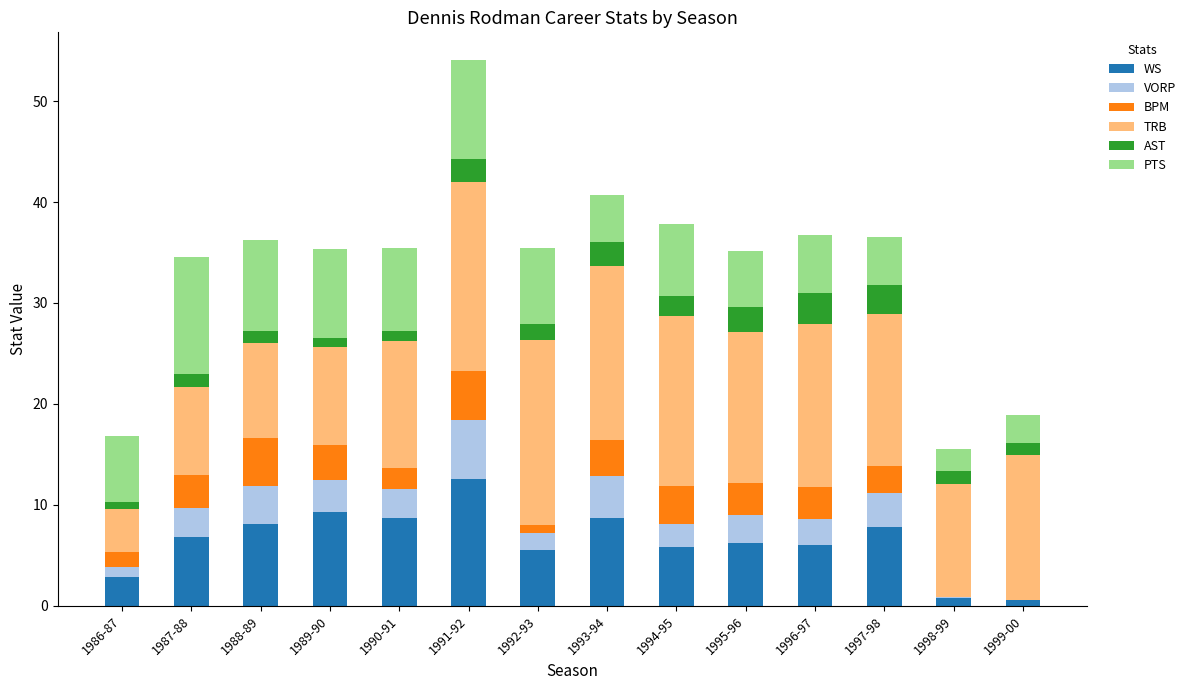

What is the highest value of the WS series?

12.6